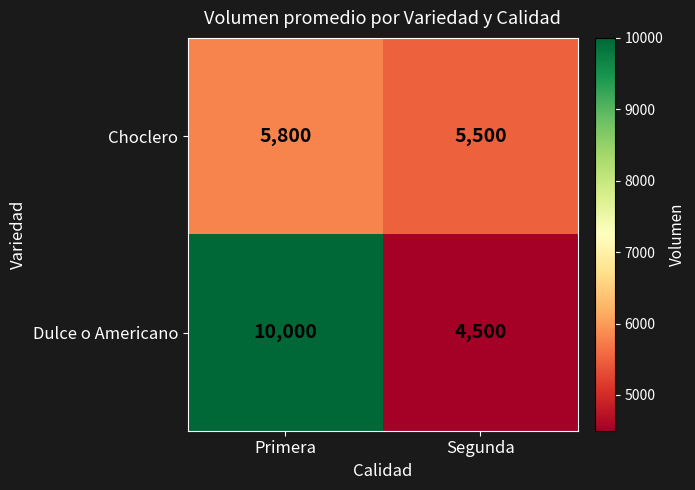

How many distinct data groups are displayed?

2